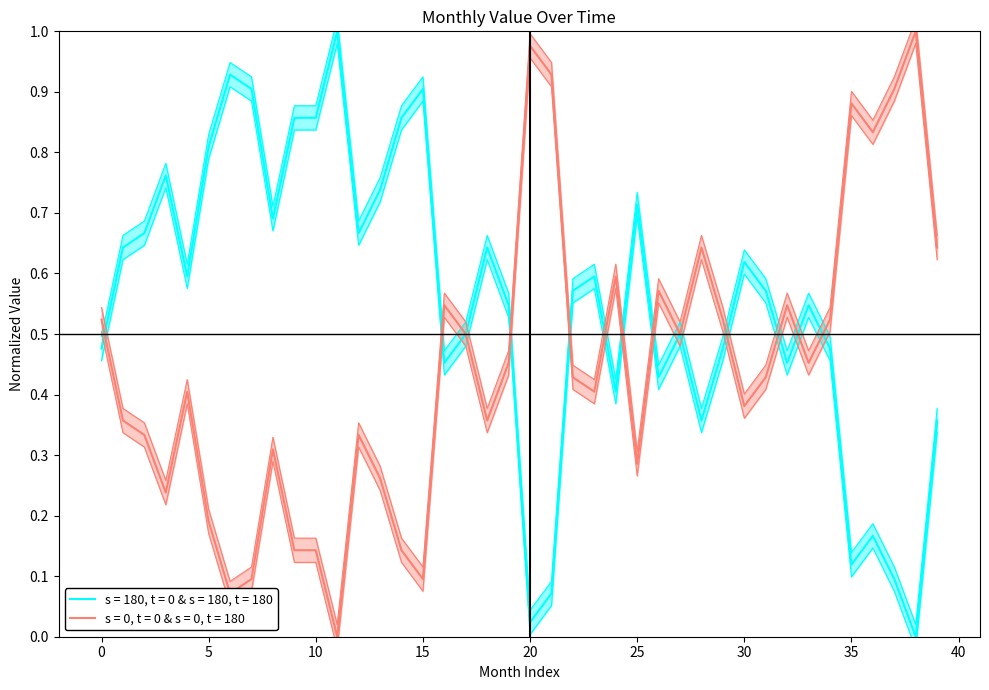

What is the maximum value shown in the chart?

1.0